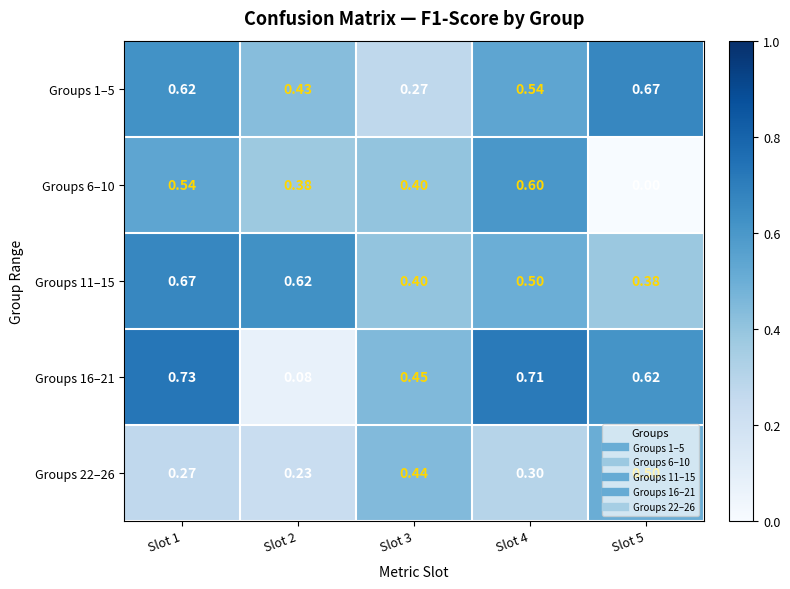

Is the value of Groups 16–21 at Slot 5 greater than the value of Groups 22–26 at Slot 1?

Yes